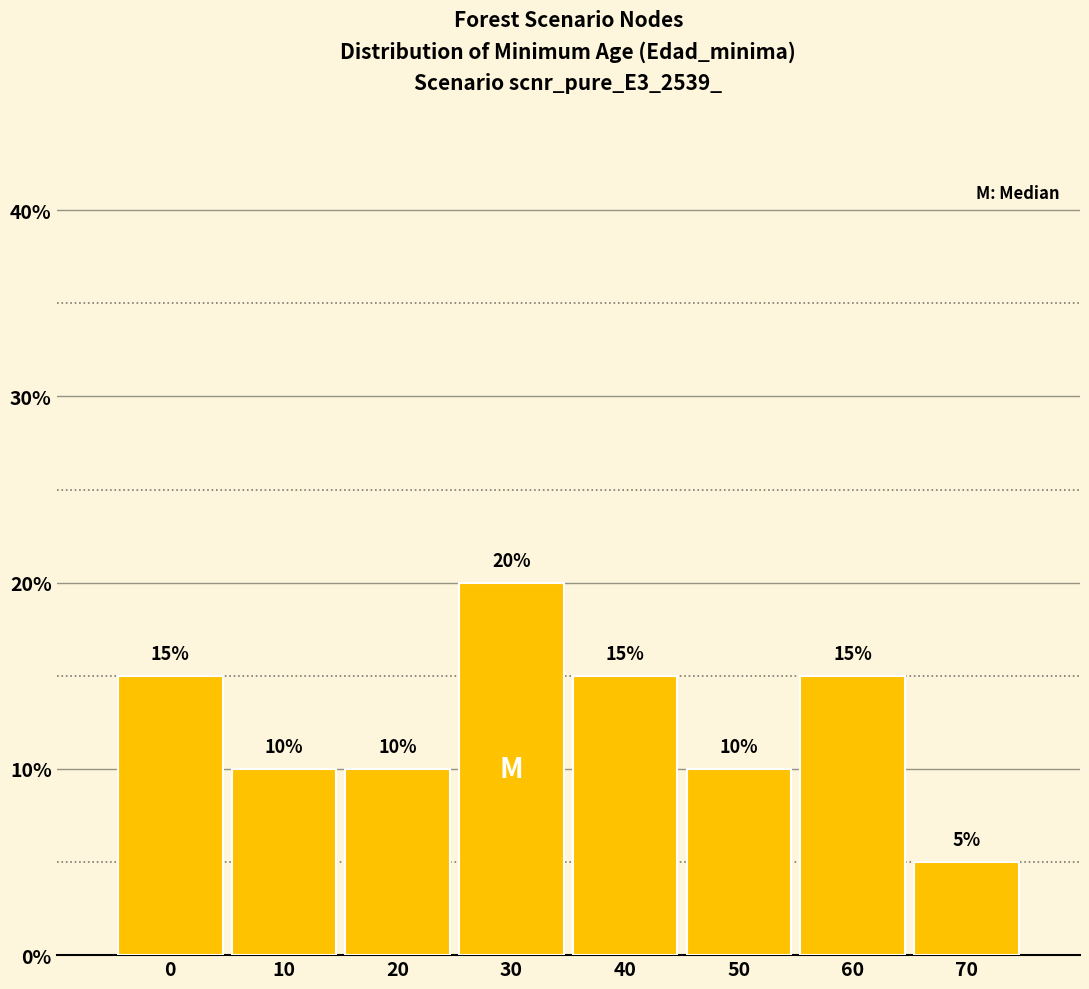

Reading right to left, list all the values displayed in this chart.

70=5	60=15	50=10	40=15	30=20	20=10	10=10	0=15